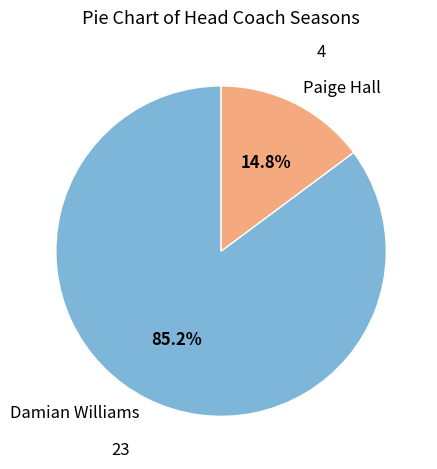

To the nearest percent, what is the combined percentage of Paige Hall and Damian Williams?

100%